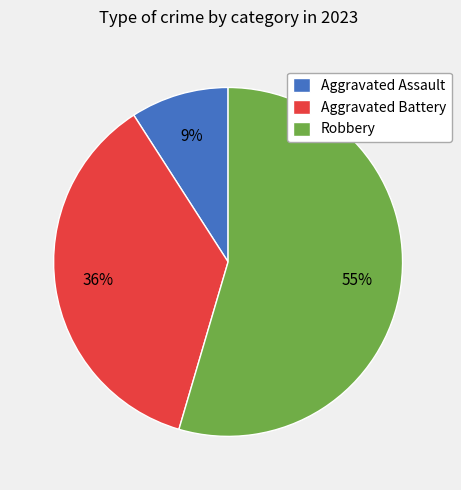

Rank the categories by value from lowest to highest.

Aggravated Assault, Aggravated Battery, Robbery